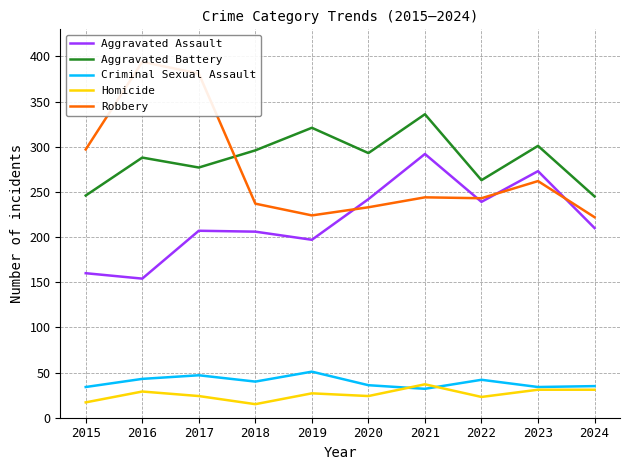

Which category has the lowest value across all series?

2018